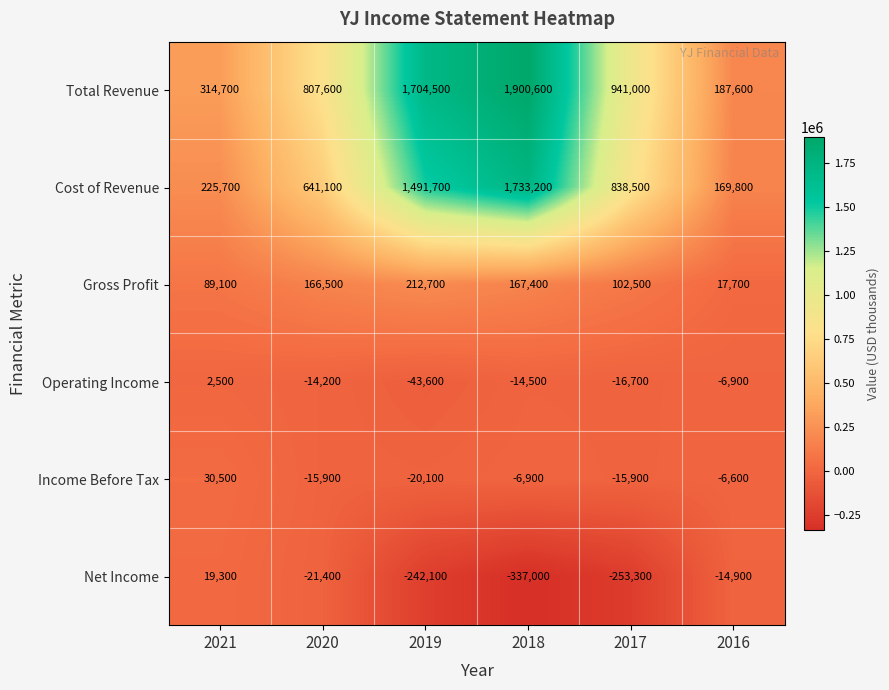

The value of Operating Income at 2021 is 3729. True or false?

False